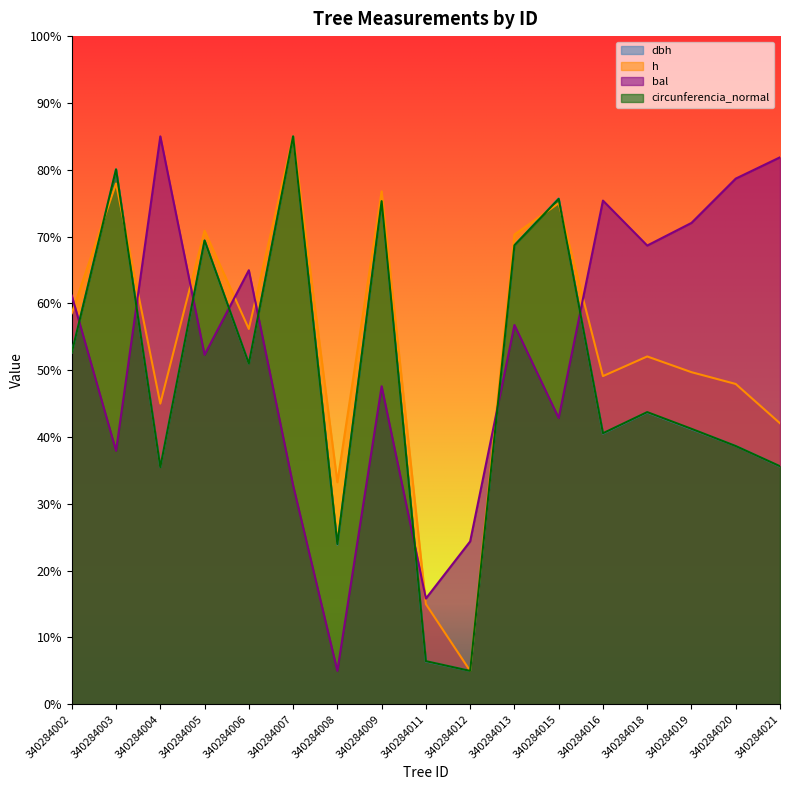

How many series are shown in this chart?

4